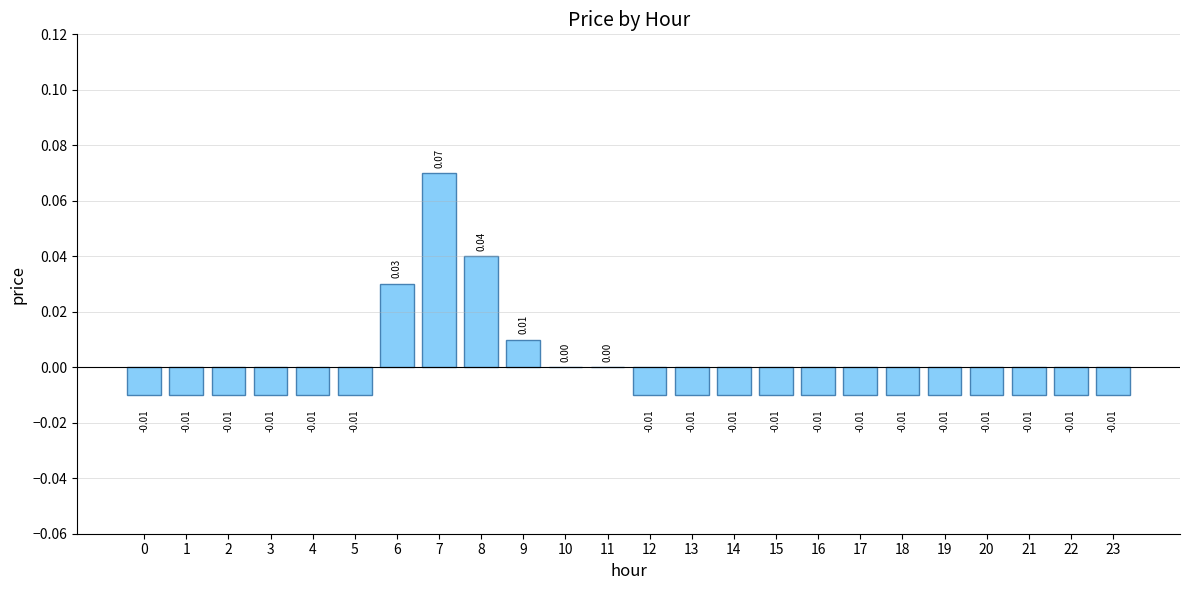

Reading right to left, what are all the values shown in this chart?

-0.0	-0.0	-0.0	-0.0	-0.0	-0.0	-0.0	-0.0	-0.0	-0.0	-0.0	-0.0	0.0	0.0	0.0	0.0	0.1	0.0	-0.0	-0.0	-0.0	-0.0	-0.0	-0.0